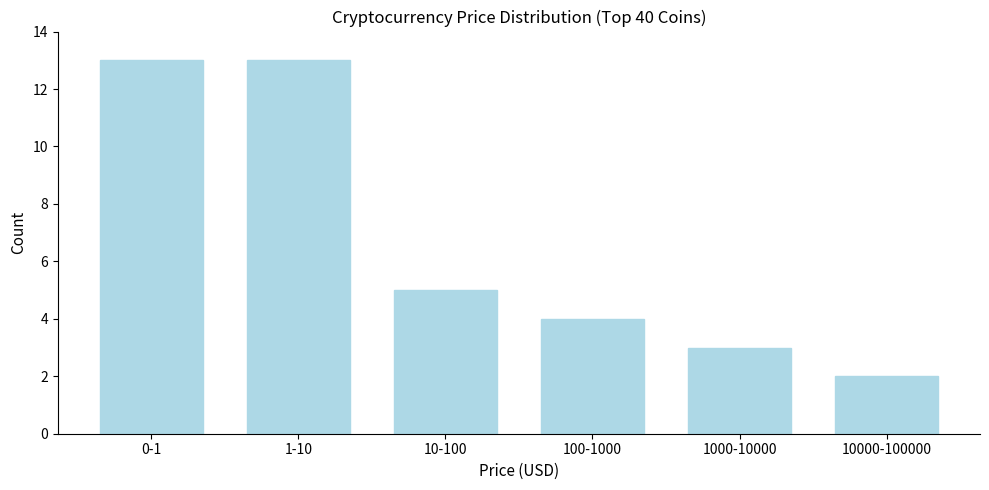

Reading left to right, what are all the values shown in this chart?

13	13	5	4	3	2